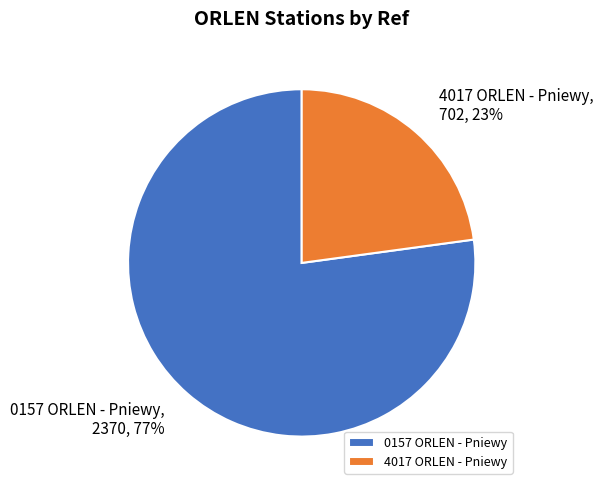

How many segments does this pie chart have?

2